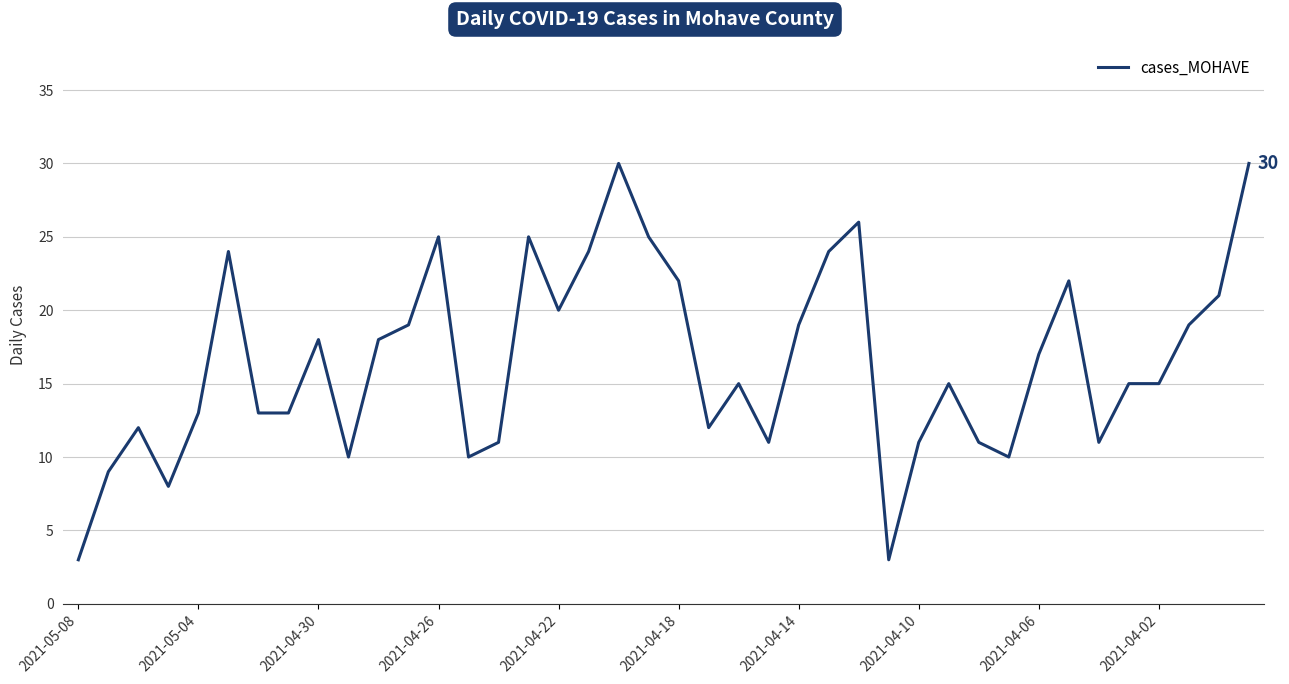

What is the smallest value displayed?

3